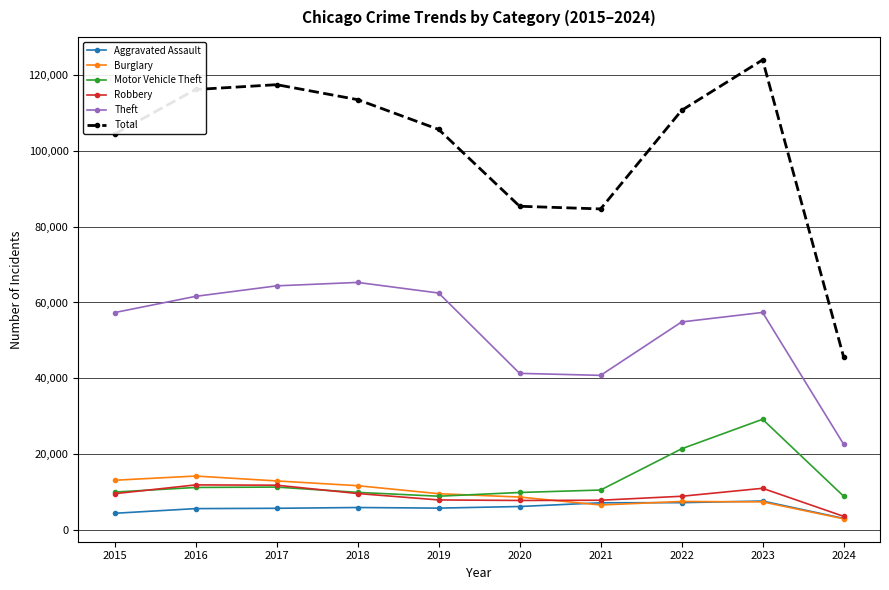

What is the minimum value for Theft?

22704